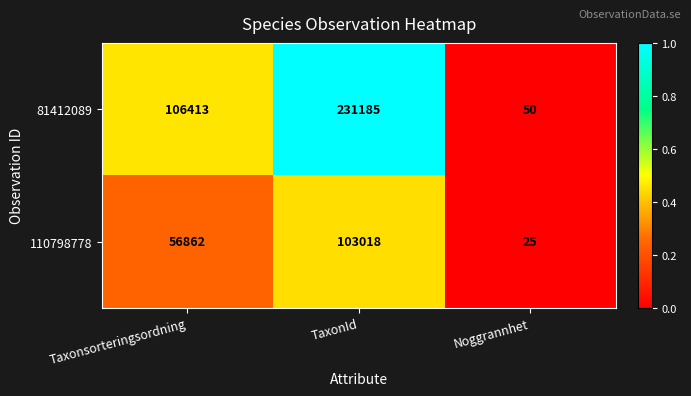

Between Taxonsorteringsordning and TaxonId, which series saw the biggest shift?

81412089